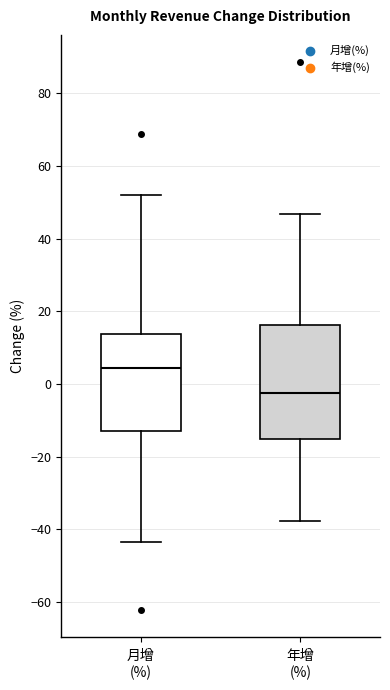

Where does the lower whisker of the box for 年增 (%) end on the y-axis? The values are not printed on the chart, so give them approximately, as read against the axis.

-38